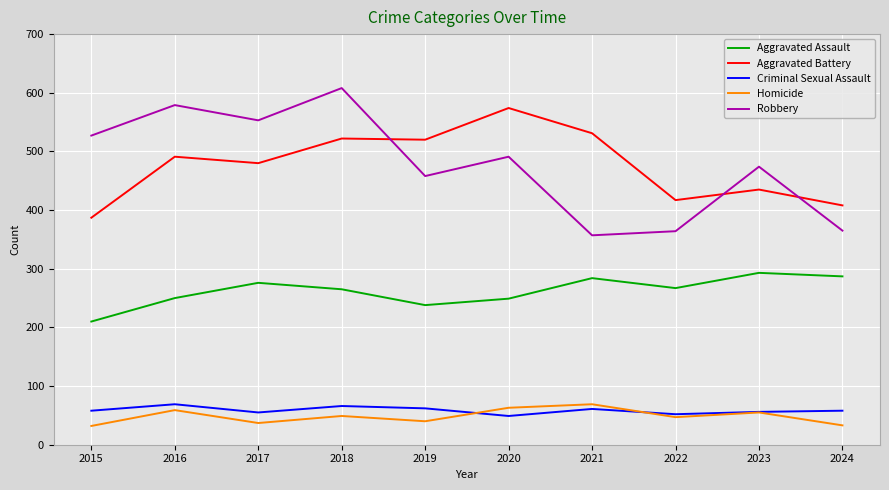

Is the value of Aggravated Assault at 2017 greater than the value of Criminal Sexual Assault at 2023?

Yes